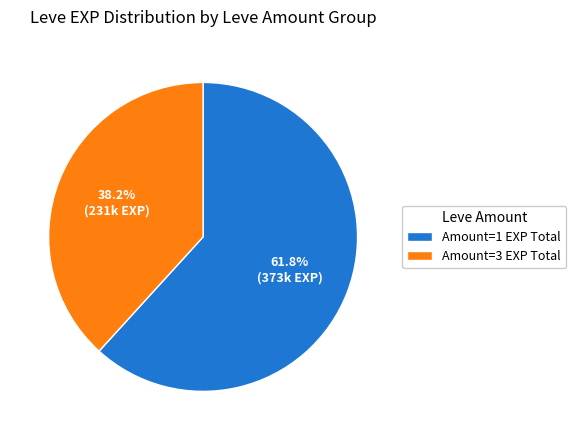

What is the ratio of the value at Amount=3 EXP Total to the value at Amount=1 EXP Total?

0.6